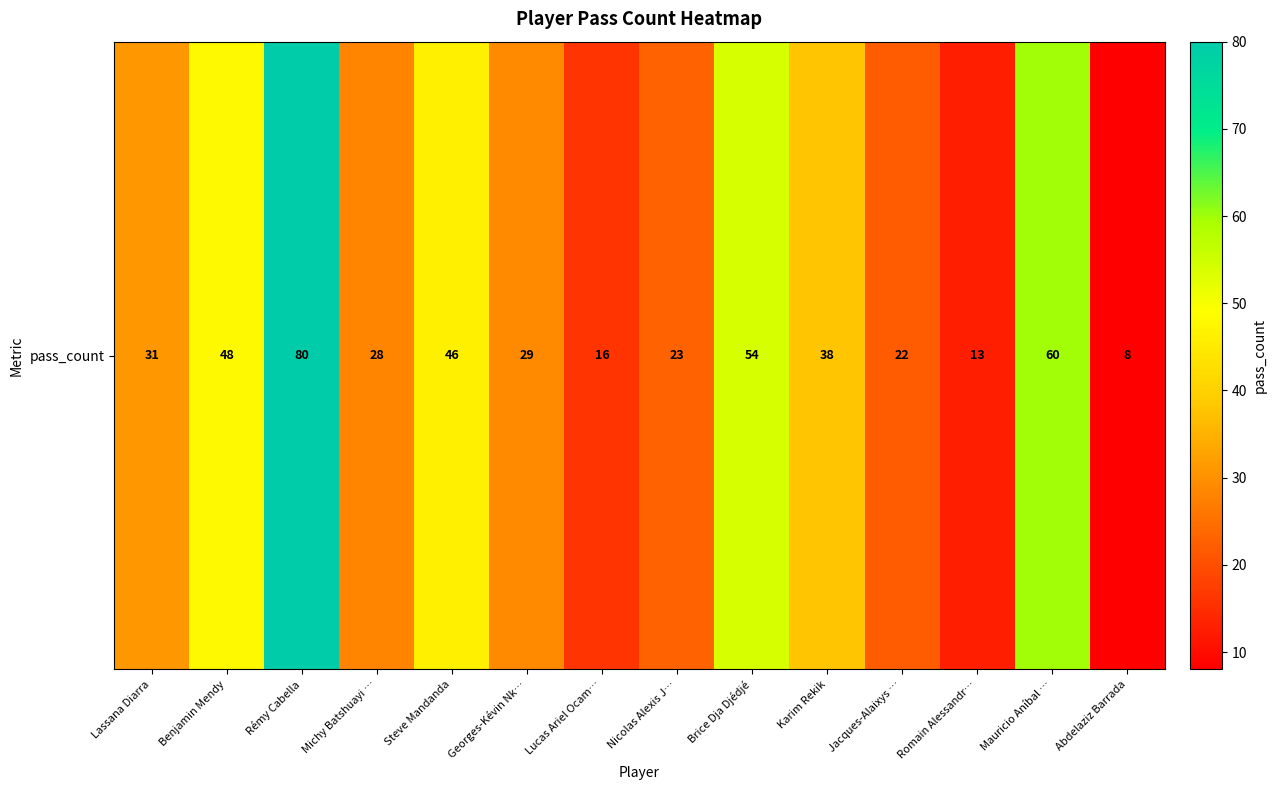

How many values exceed 31?

6